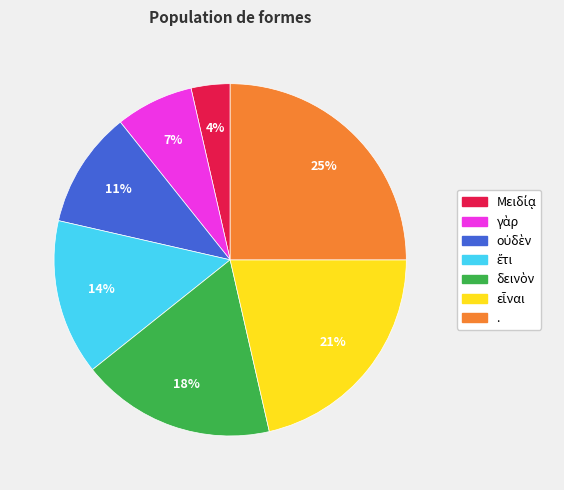

Is it true that . is 25% of the pie?

True